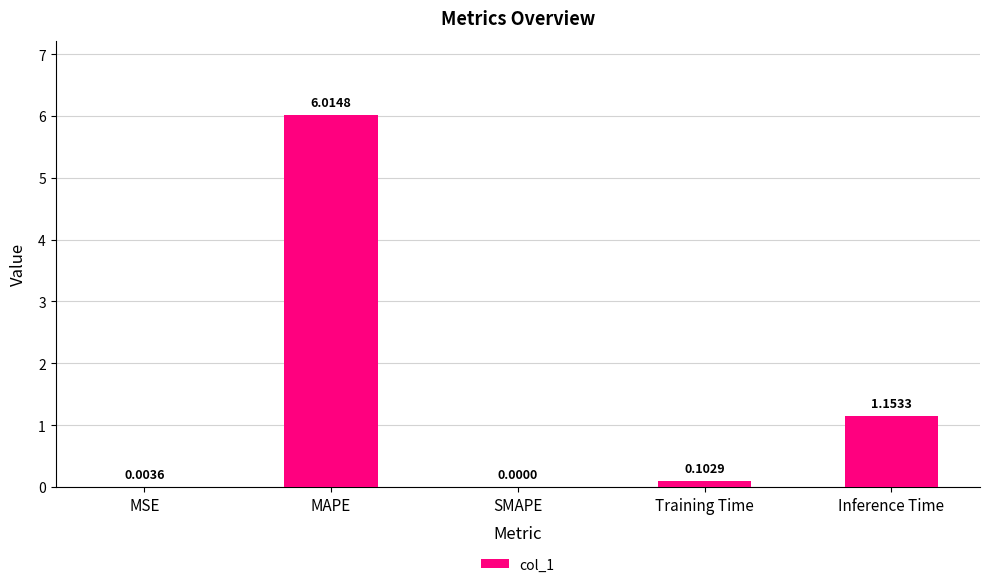

Count the number of categories in the chart.

5